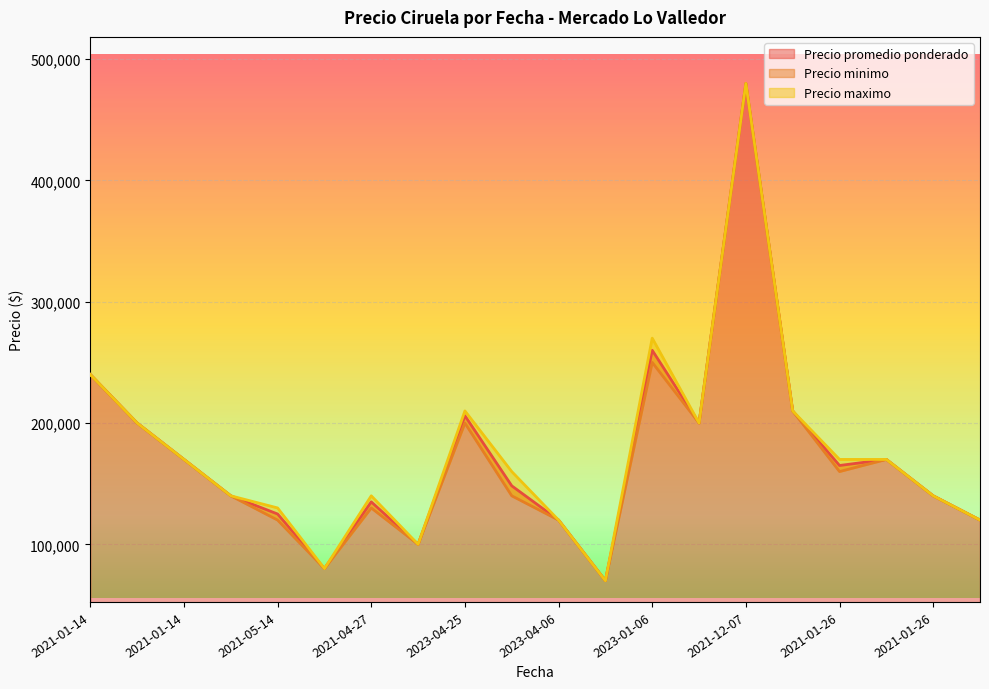

True or false: Precio promedio ponderado has a value of 790257 at 2021-12-07.

False